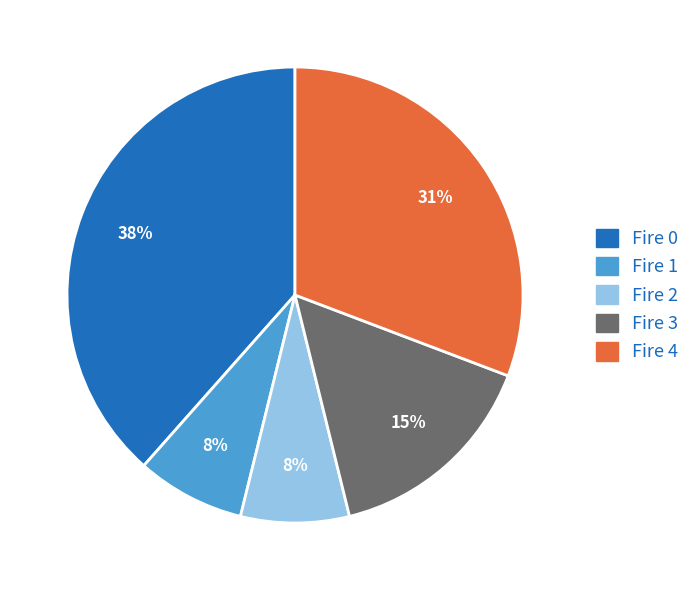

Does any single category account for the majority?

No